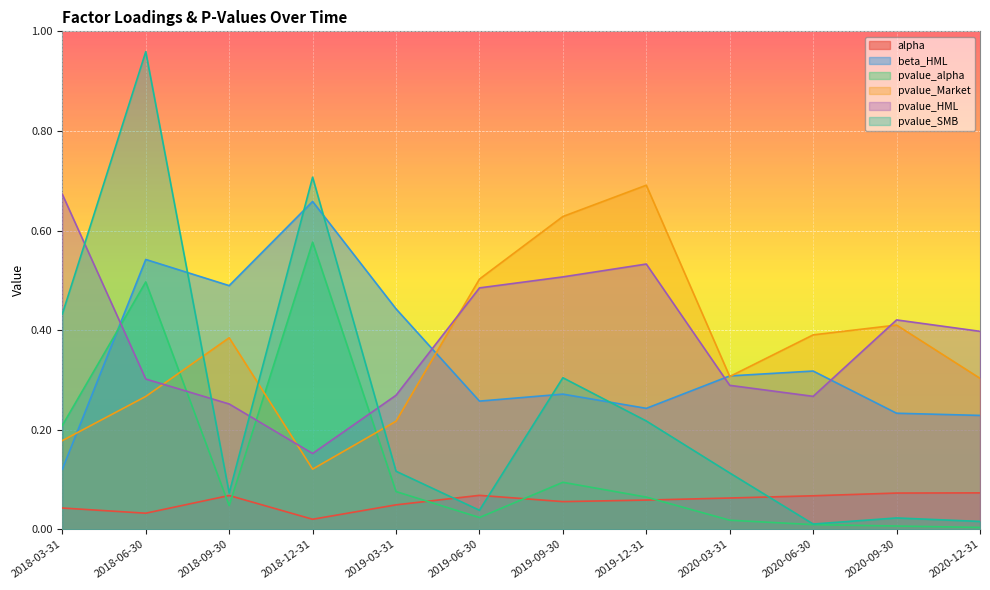

What is the label of the 6th point from the right?

2019-09-30